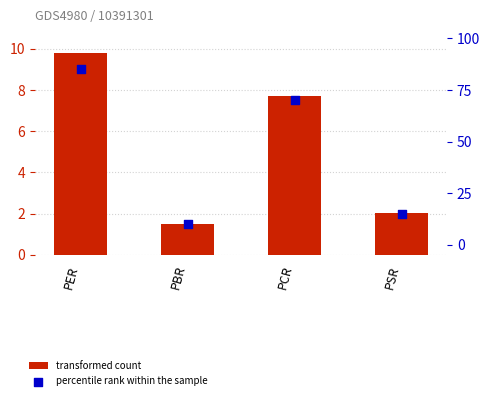

Which series reaches the minimum Y coordinate?

transformed count